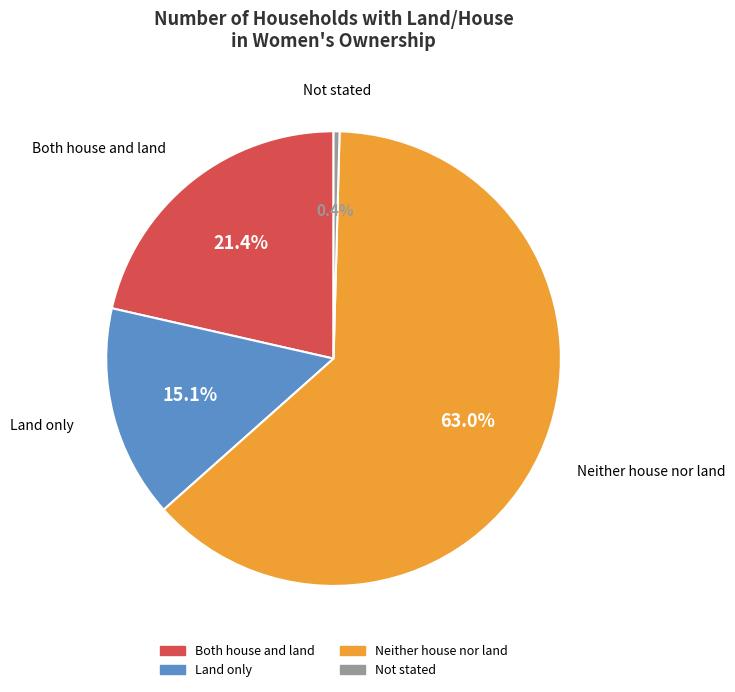

Is Neither house nor land the majority of the pie?

Yes